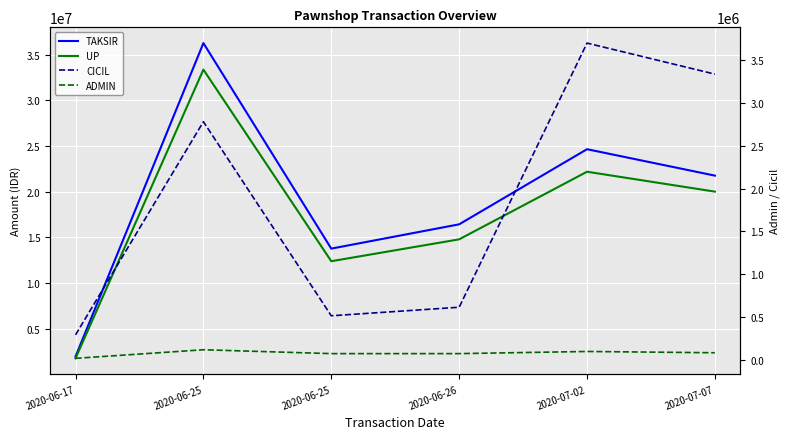

How many distinct data groups are displayed?

4